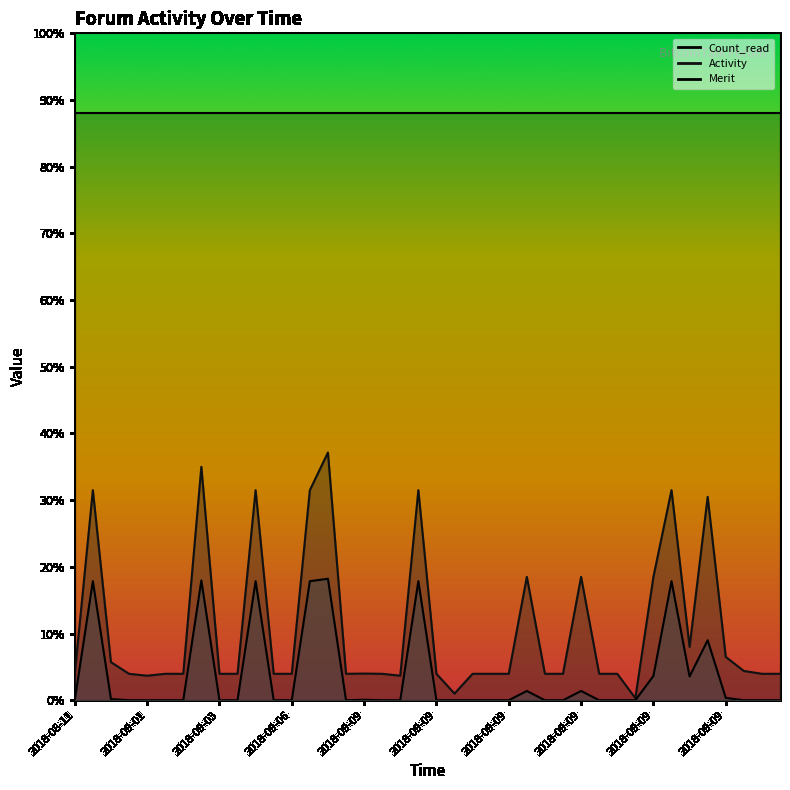

Does the chart display data point markers on the line(s)?

No